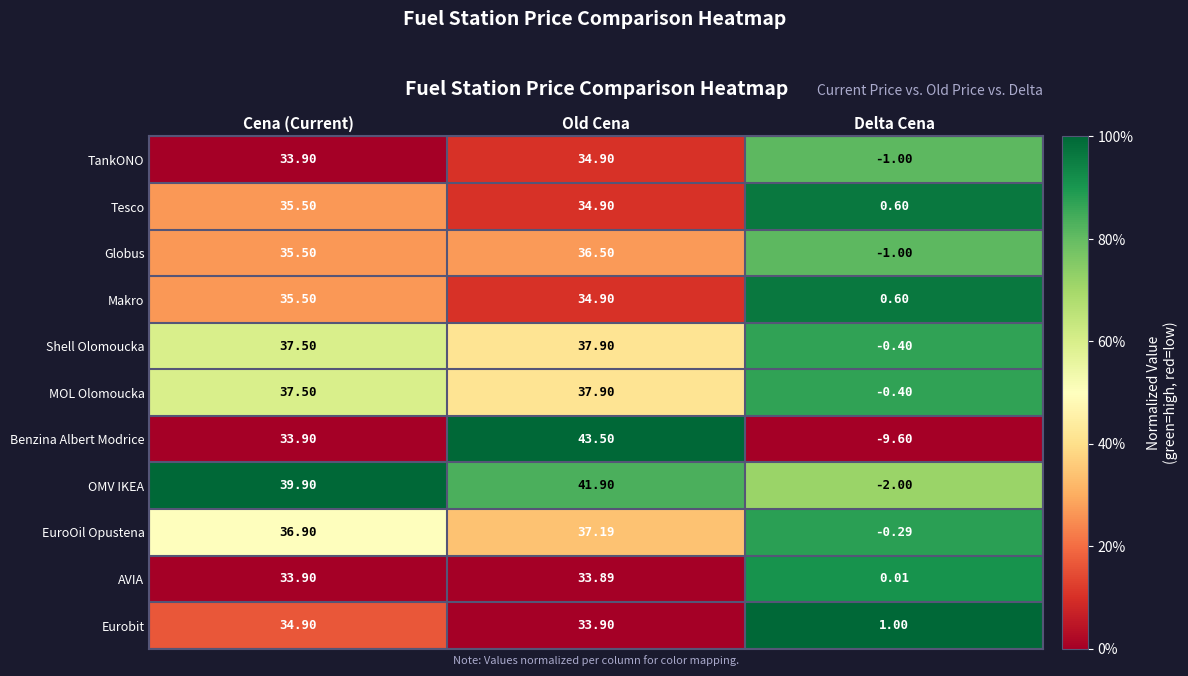

What is the difference between the highest and lowest values at Old Cena?

9.6